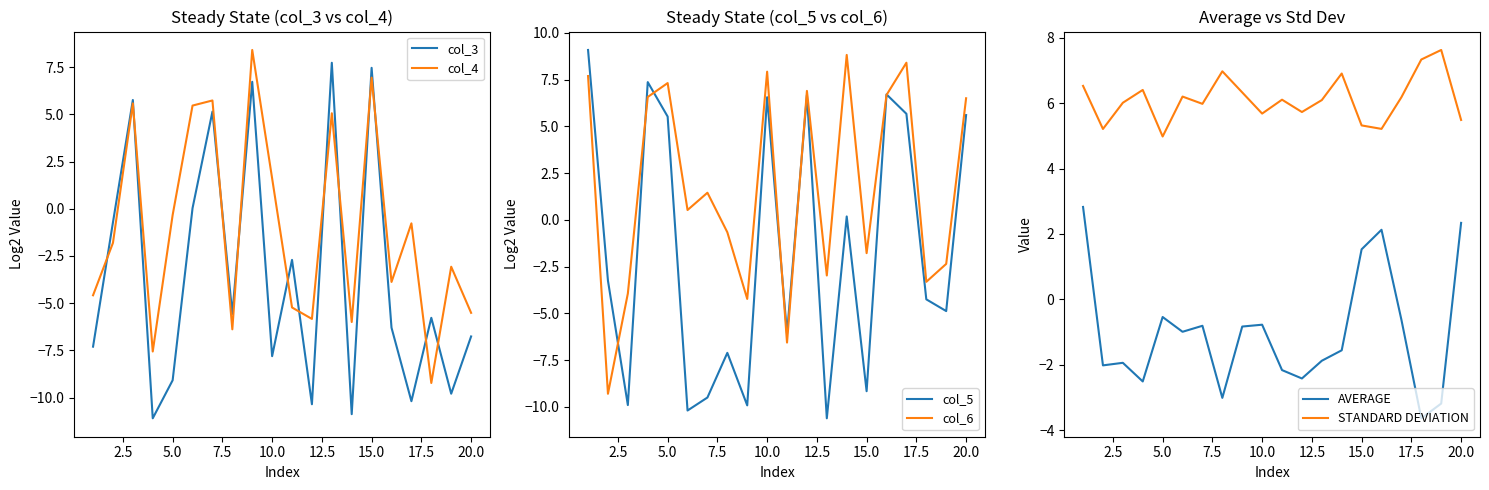

What is the minimum value for col_3?

-11.1